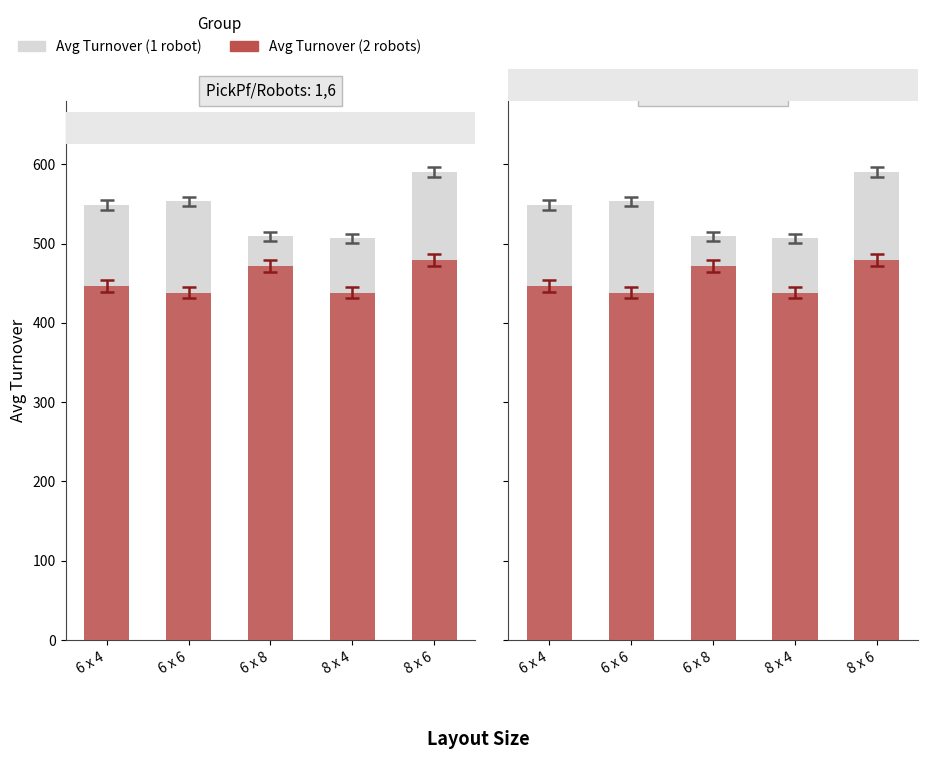

Which series has the largest total across all categories?

Avg Turnover (1 robot)